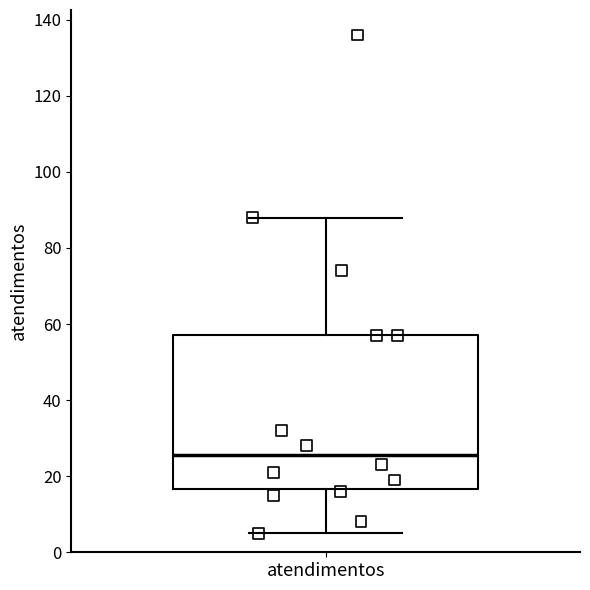

Read this box plot against the y-axis: the position of the median line, the range covered by the box, and the ends of both whiskers. The values are not printed on the chart, so give them approximately, as read against the axis.

median 26, box 16 to 58, whiskers 6 to 88